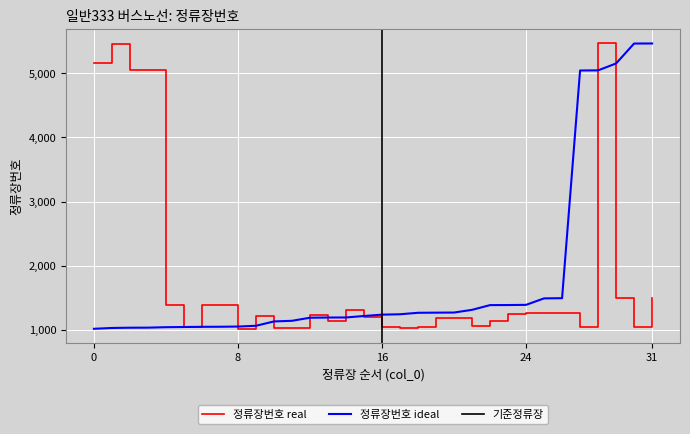

What is the difference between the maximum and minimum values?

4456